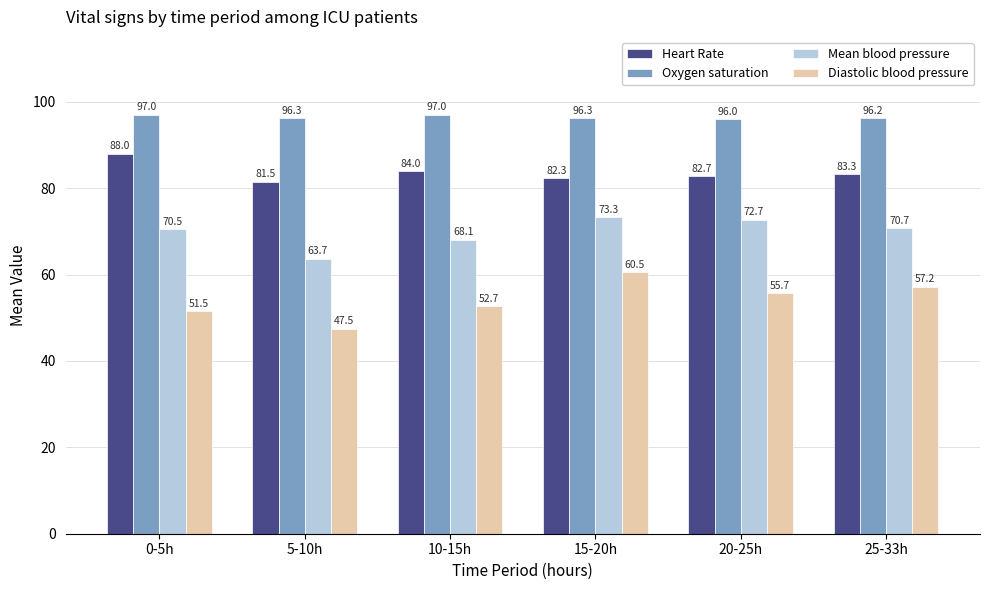

List the labels in order of Diastolic blood pressure value, smallest first.

5-10h, 0-5h, 10-15h, 20-25h, 25-33h, 15-20h